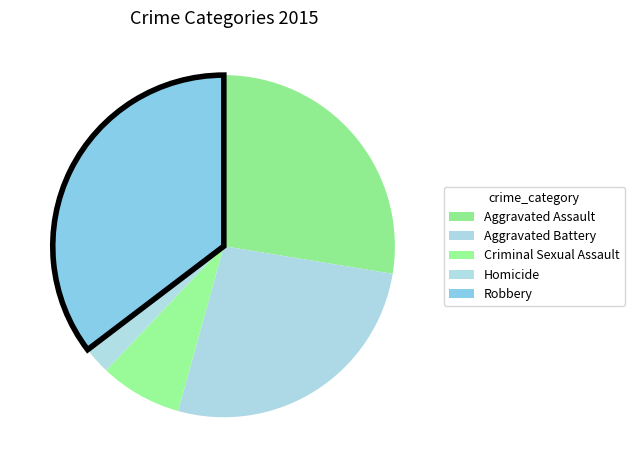

Count the number of slices in the pie.

5